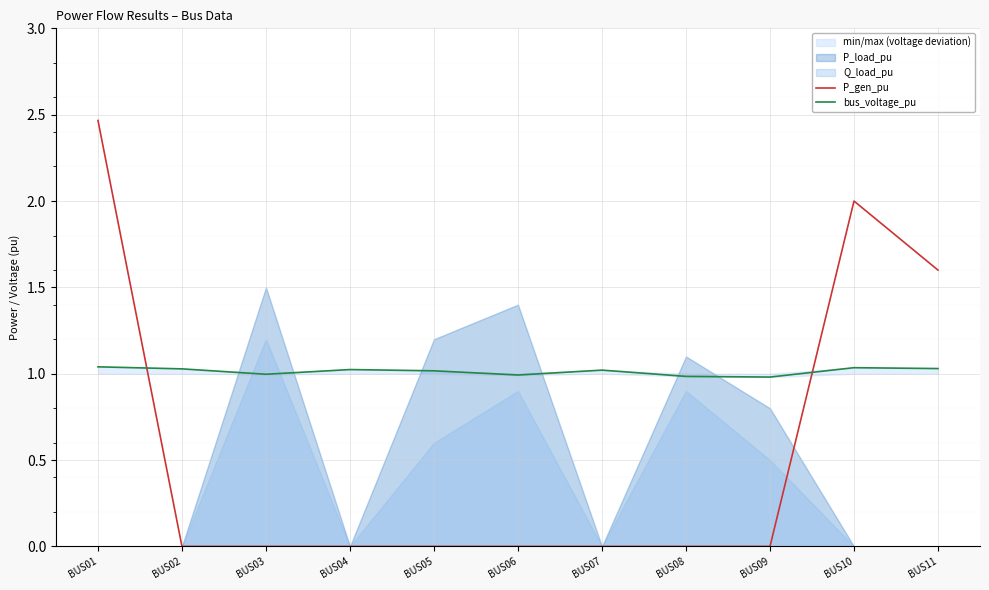

What is the maximum value for bus_voltage_pu?

1.0